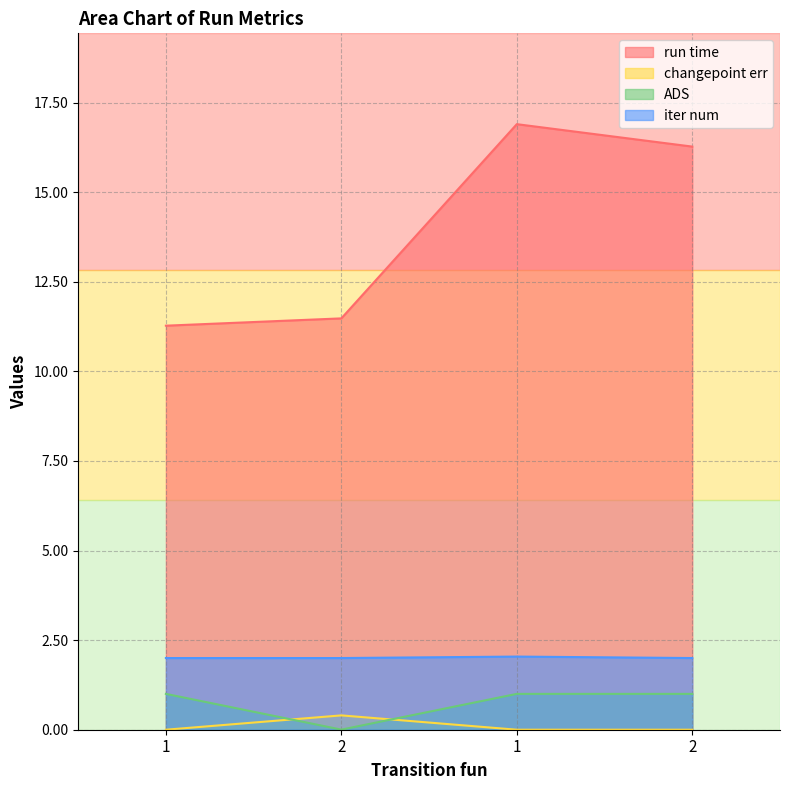

True or false: changepoint err and iter num intersect in this chart.

False